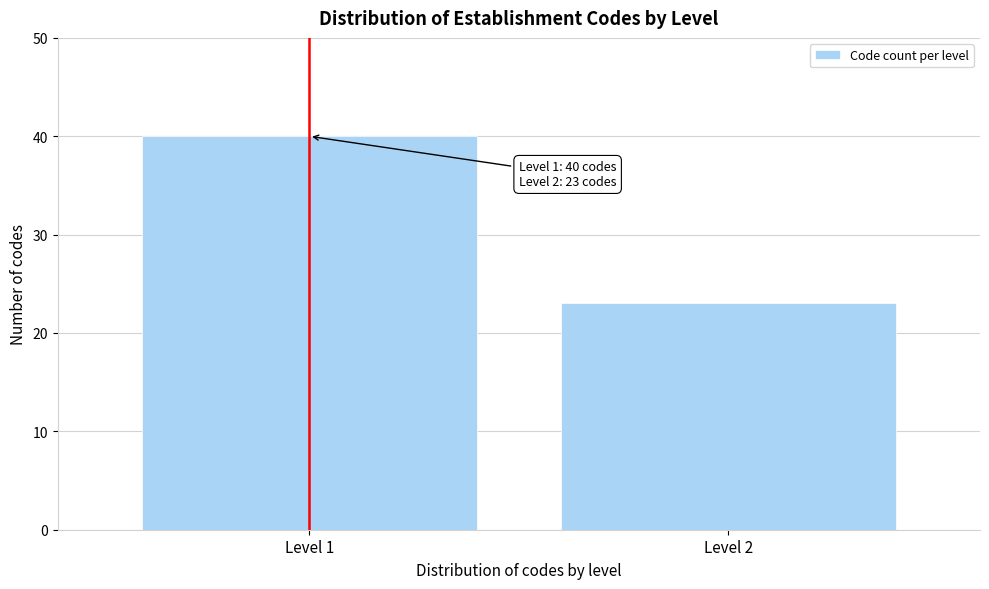

Reading left to right, extract all data points from this chart.

40	23